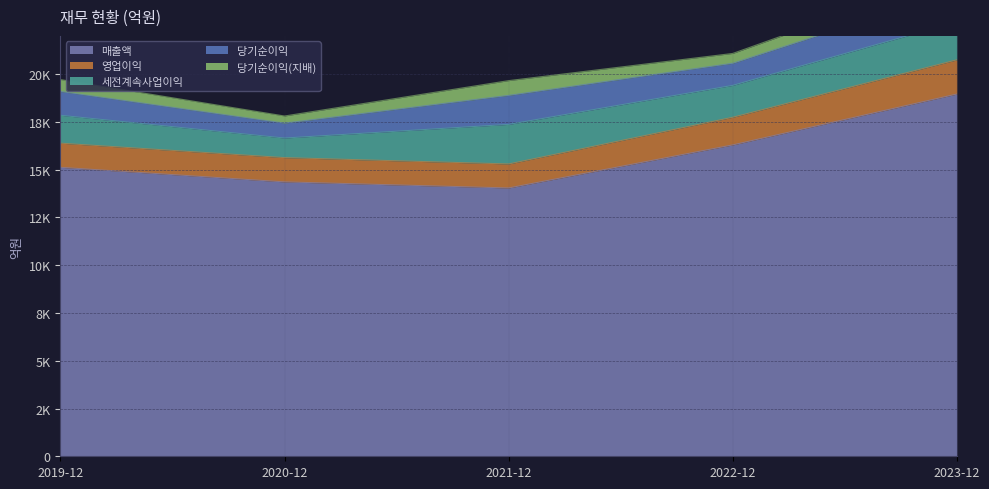

Reading right to left, what are all the values shown in this chart?

매출액: 2023-12=18957	2022-12=16295	2021-12=14041	2020-12=14358	2019-12=15121
영업이익: 2023-12=1790	2022-12=1447	2021-12=1256	2020-12=1271	2019-12=1263
세전계속사업이익: 2023-12=1994	2022-12=1669	2021-12=2071	2020-12=1025	2019-12=1460
당기순이익: 2023-12=1643	2022-12=1156	2021-12=1518	2020-12=779	2019-12=1245
당기순이익(지배): 2023-12=873	2022-12=514	2021-12=772	2020-12=374	2019-12=625